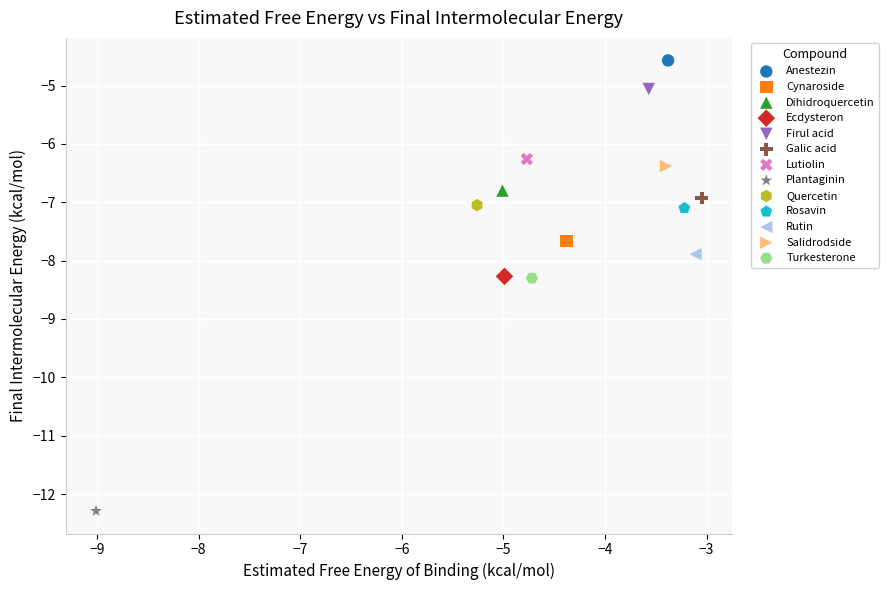

What are all the series names shown in the legend?

Anestezin, Cynaroside, Dihidroquercetin, Ecdysteron, Firul acid, Galic acid, Lutiolin, Plantaginin, Quercetin, Rosavin, Rutin, Salidrodside, Turkesterone